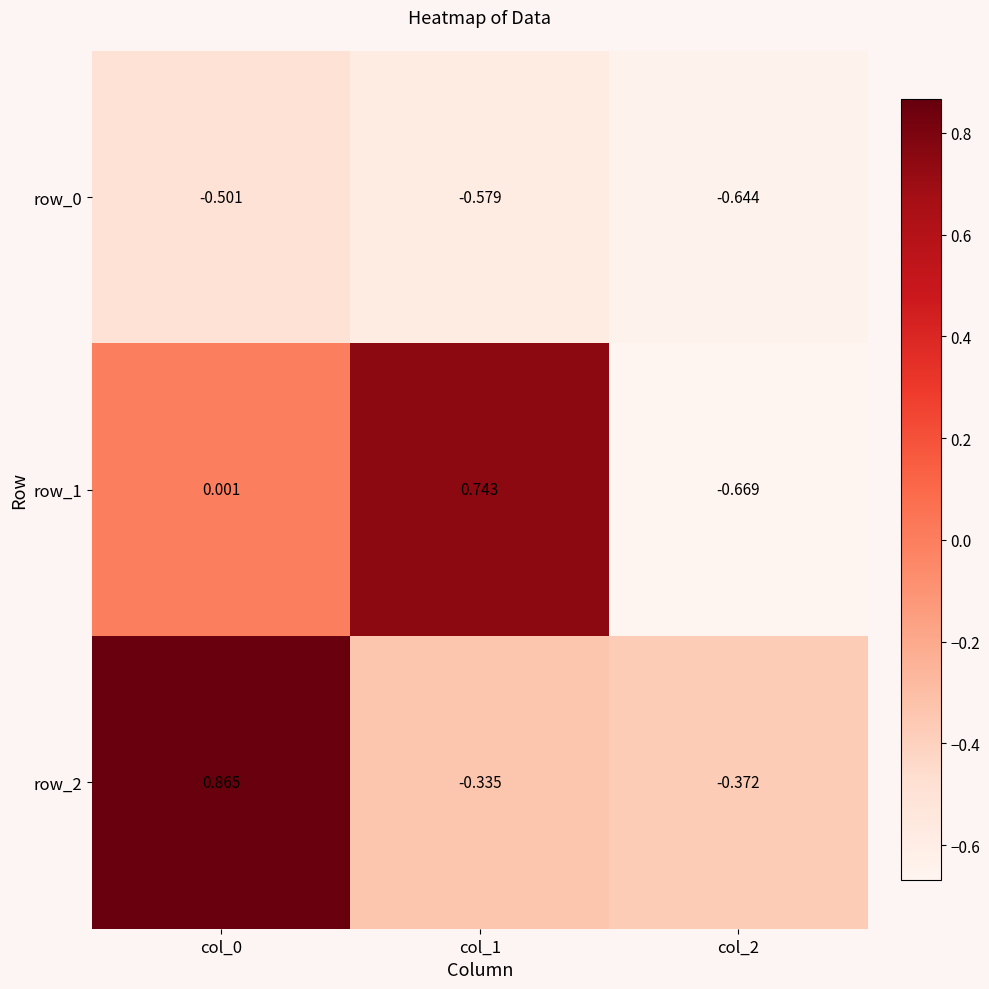

Is it true that row_0 equals -0.5 at col_0?

True